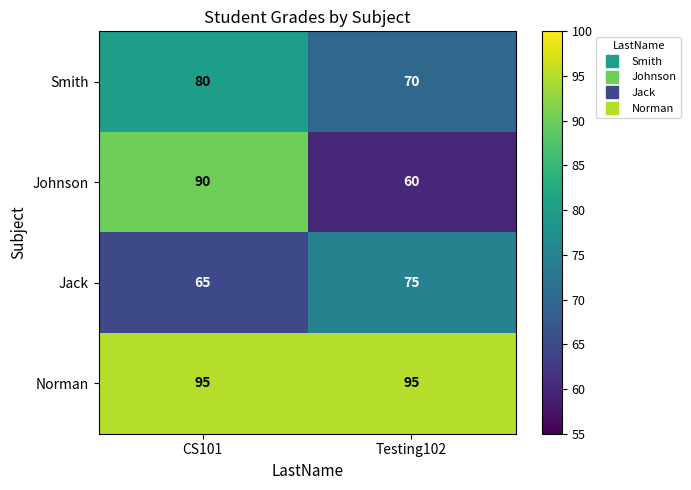

Is it true that Jack equals 65 at CS101?

True